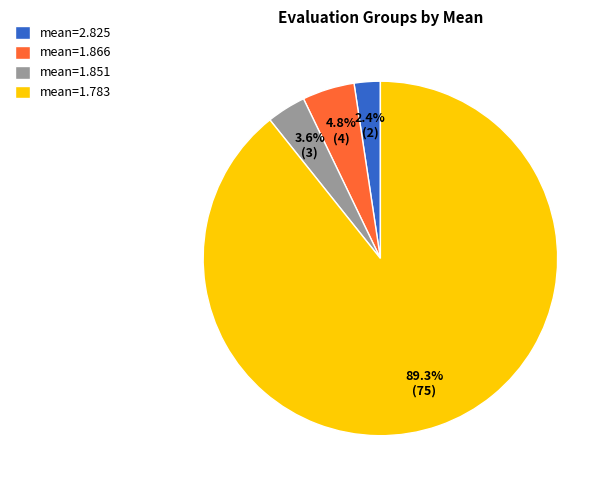

Rank the categories by value from lowest to highest.

mean=2.825, mean=1.851, mean=1.866, mean=1.783